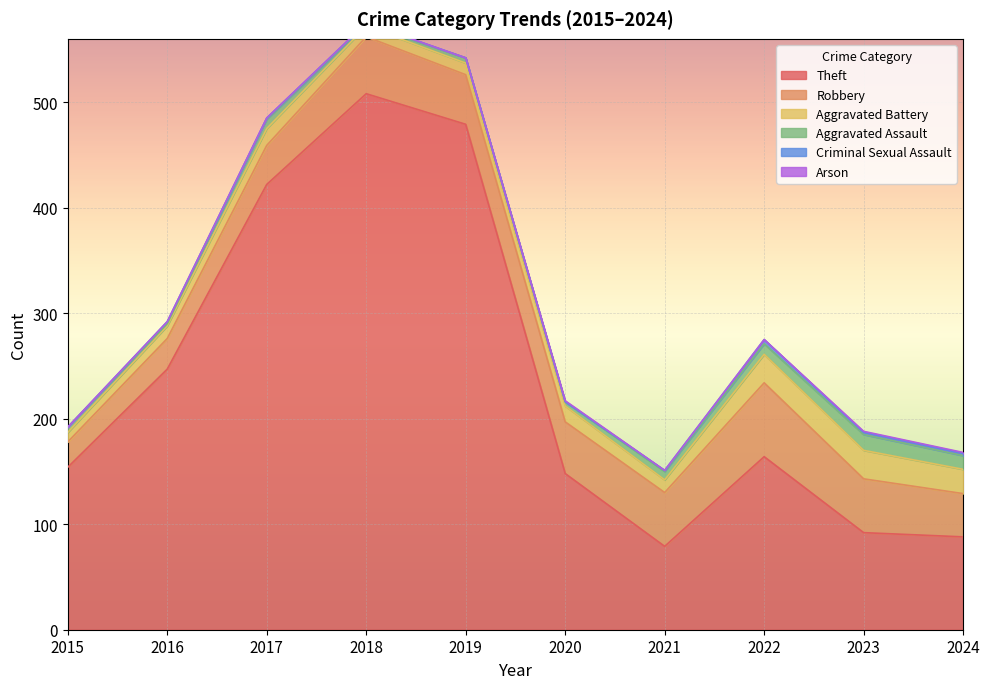

The Arson series shows 1 at 2021. True or false?

False